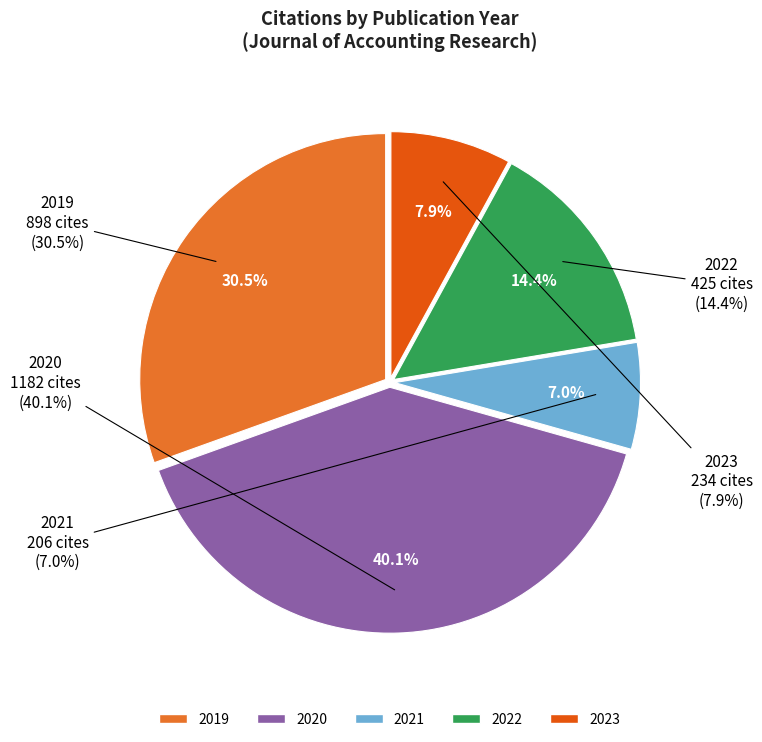

The 8 slice represents 13% of the pie. True or false?

False